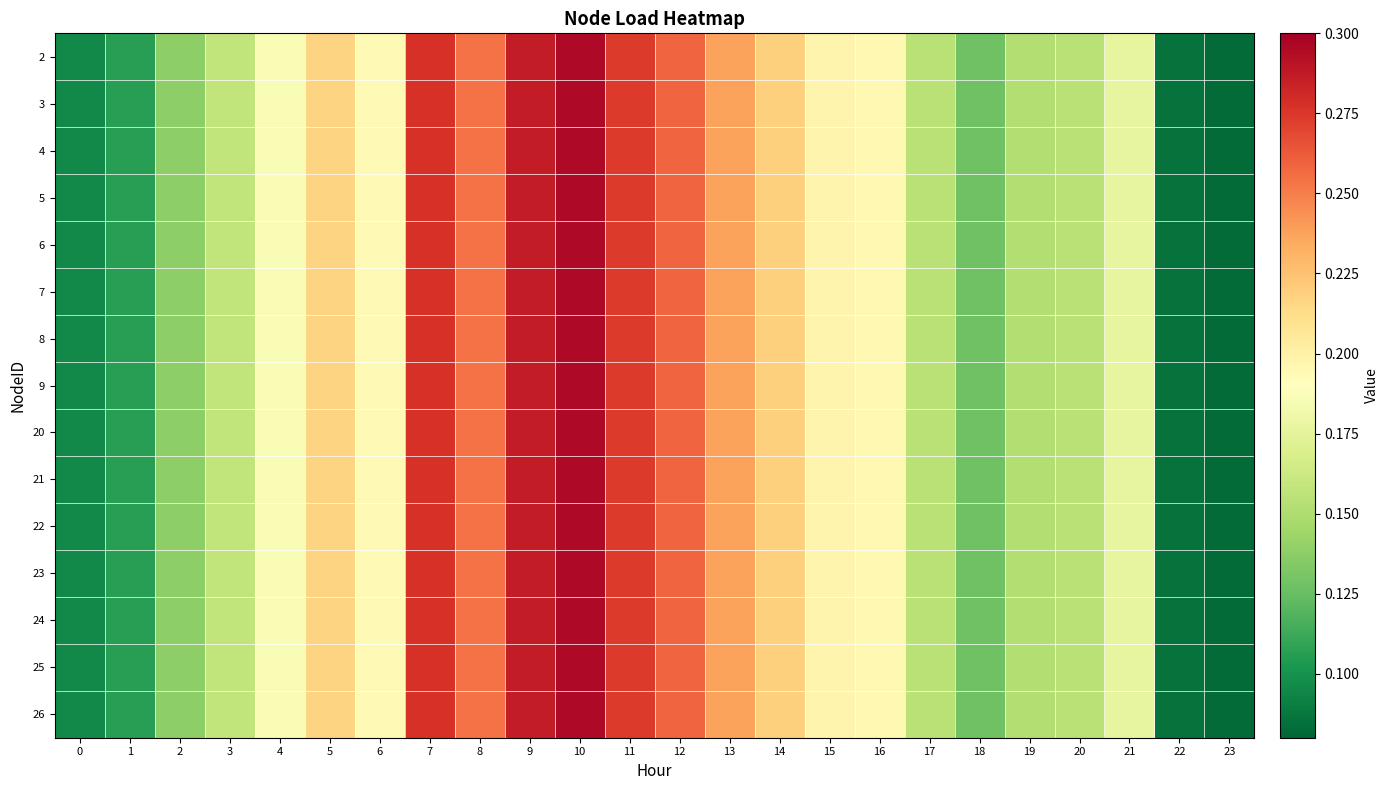

Which has a higher value, 20 or 23?

20